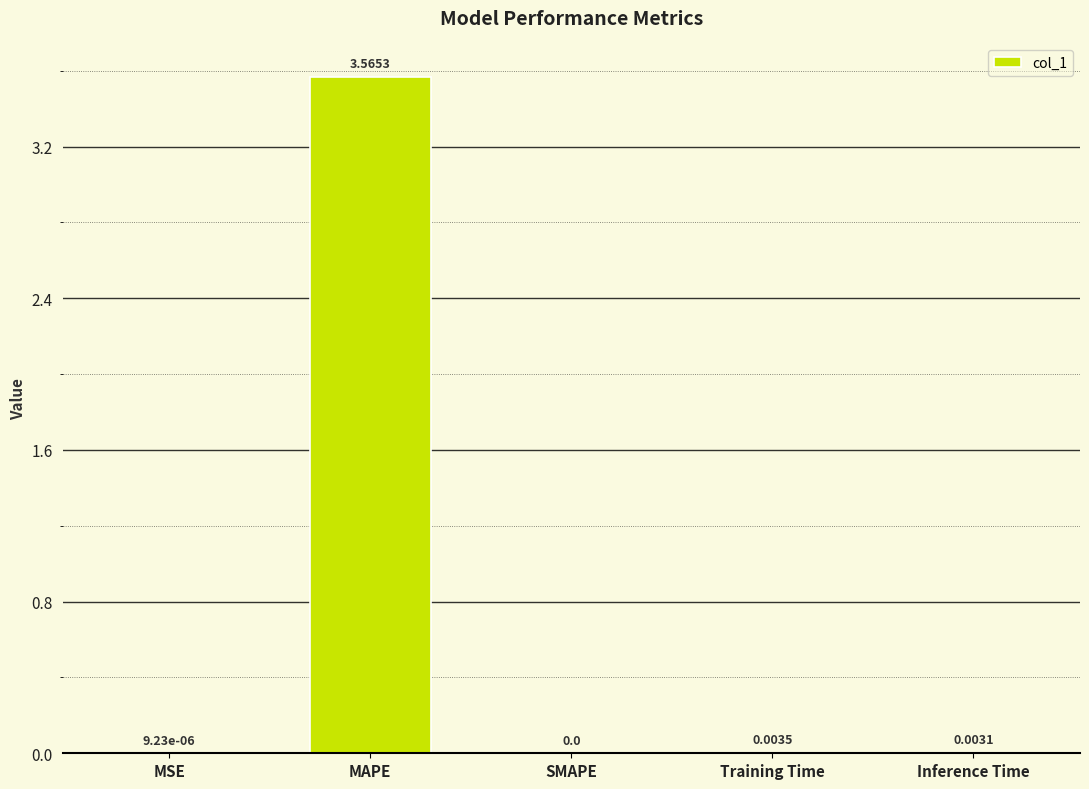

What is the change in value from MAPE to Inference Time?

-3.6